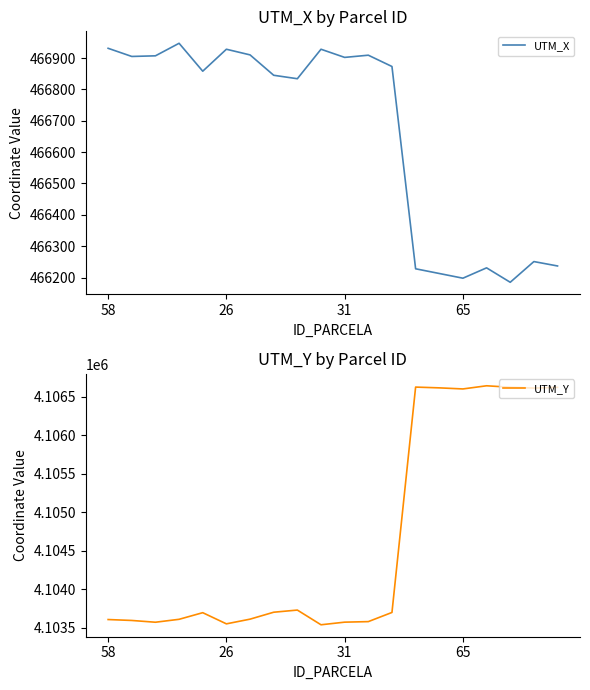

Is it true that UTM_X equals 466198 at 65?

True